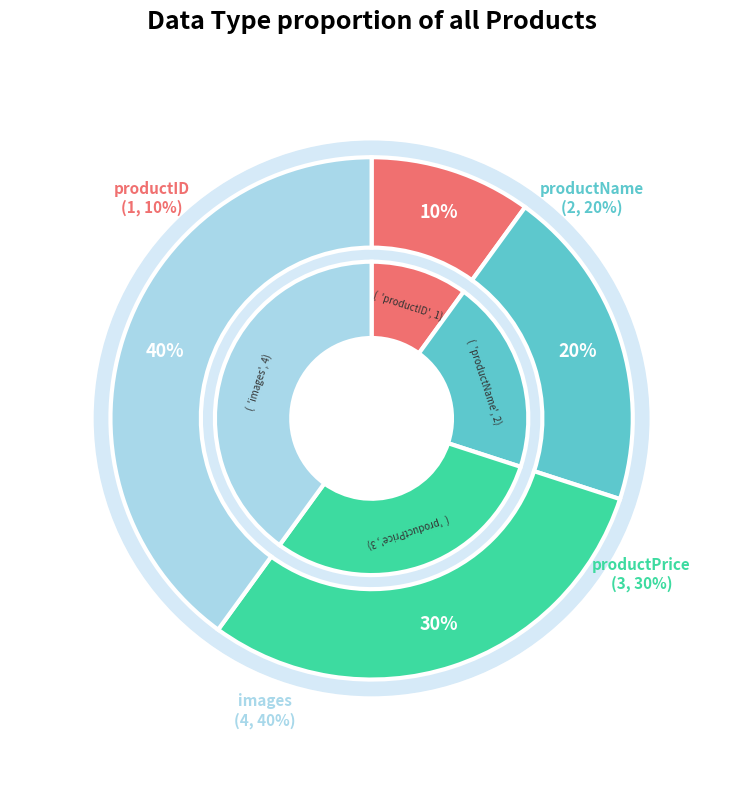

Count the number of slices in the pie.

4